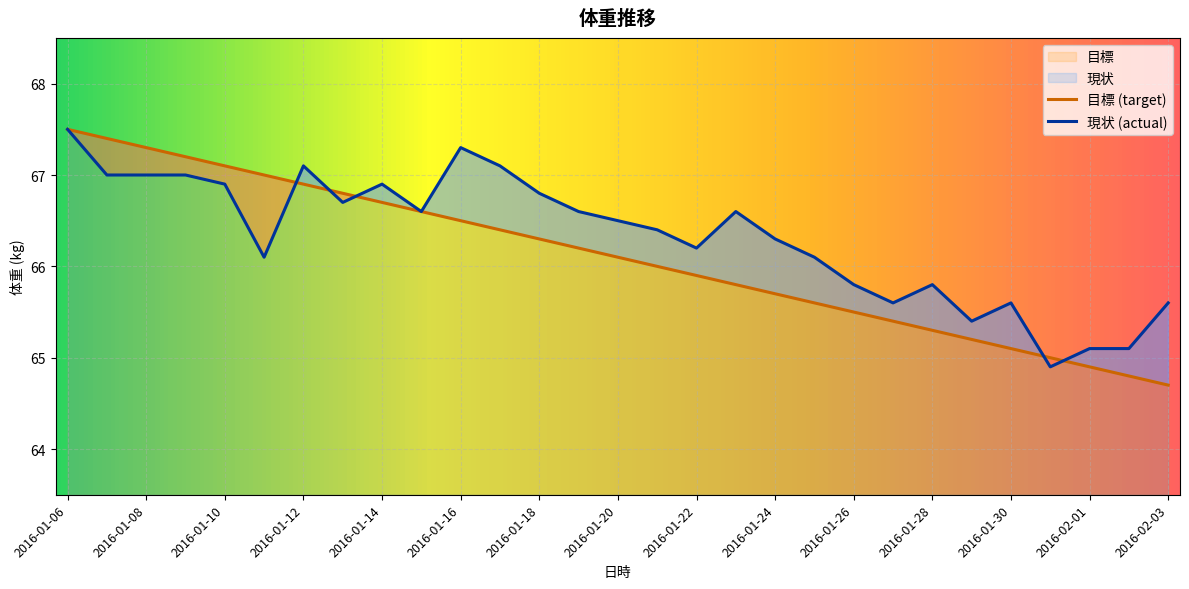

Where is 現状 nearest to the value 66?

2016-01-11